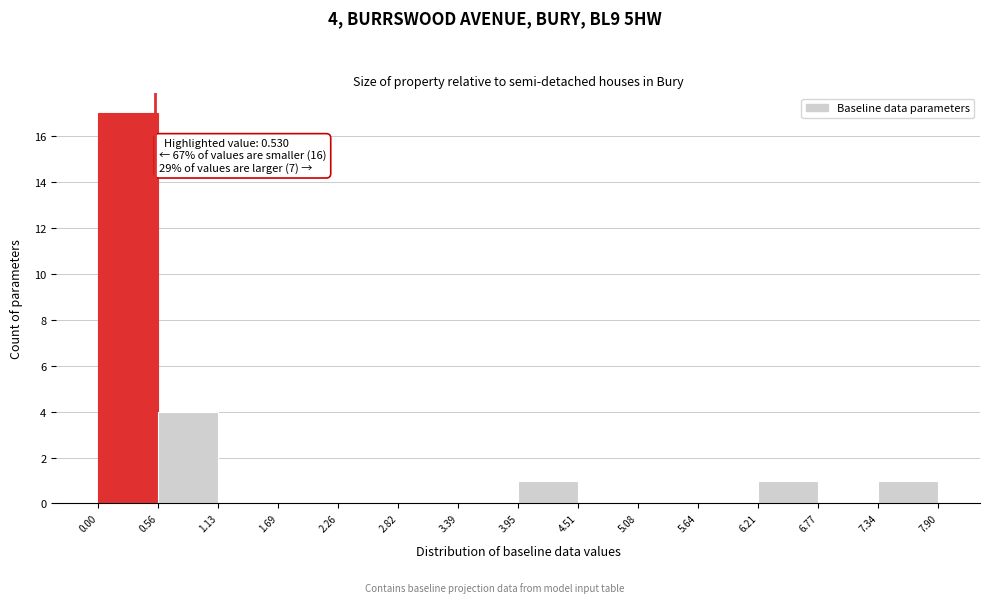

Which range on the x-axis has the tallest bar?

0.00 to 0.56